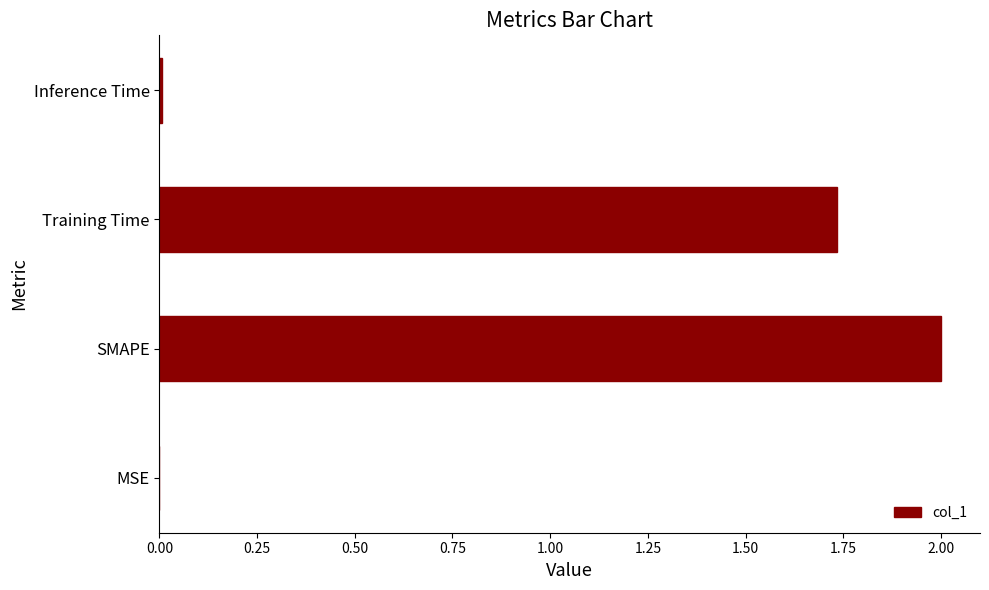

Count the number of categories in the chart.

4